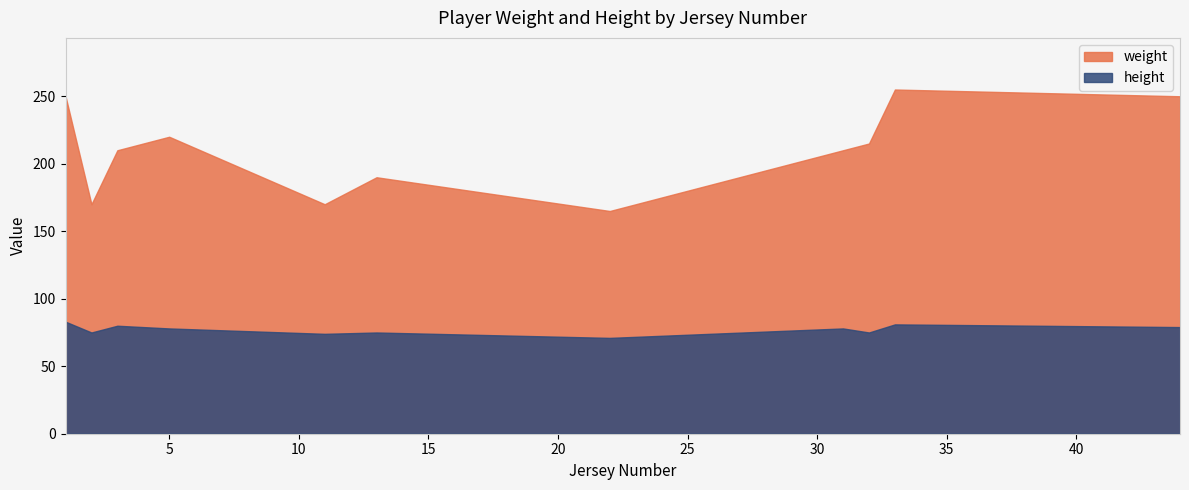

What is the sum of the height values at 32 and 33?

156